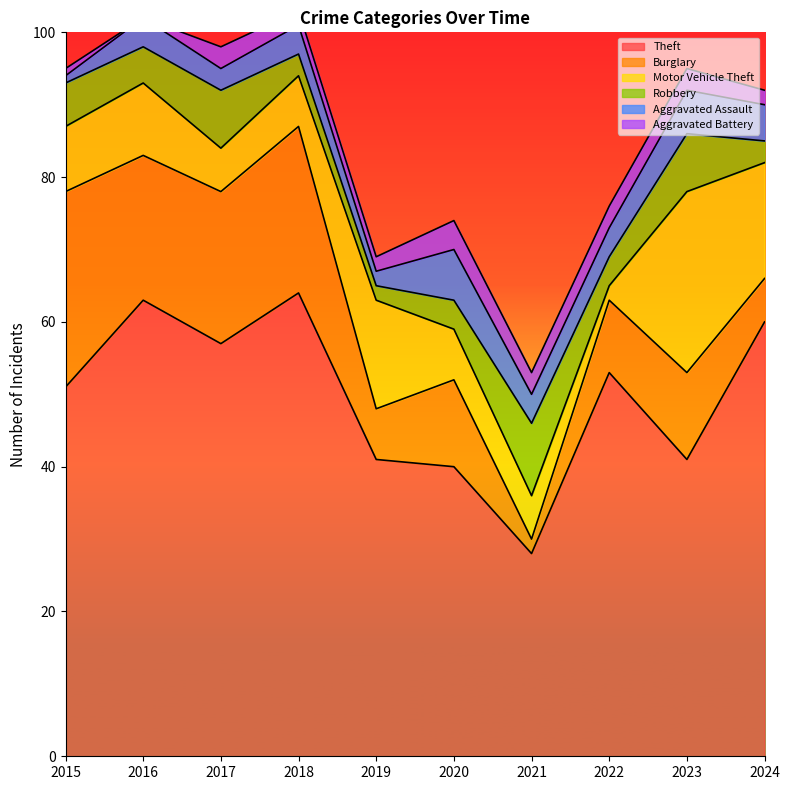

Which series changed the most between 2019 and 2024?

Theft